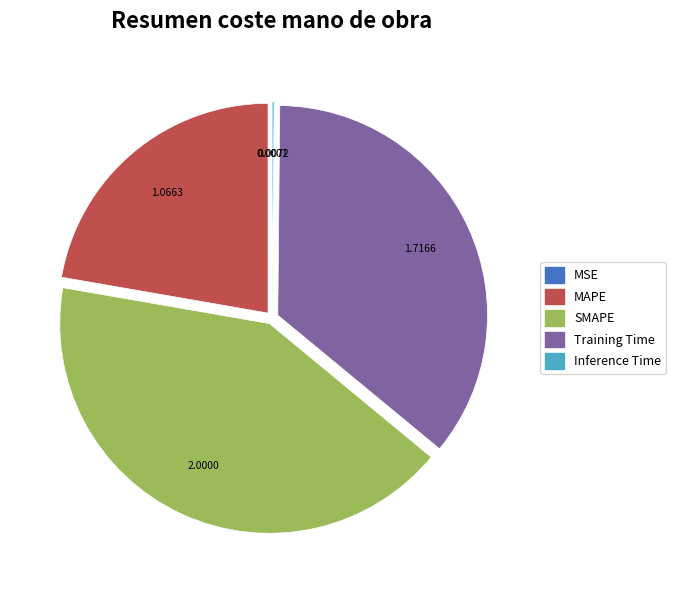

Is there a majority slice in this chart?

No